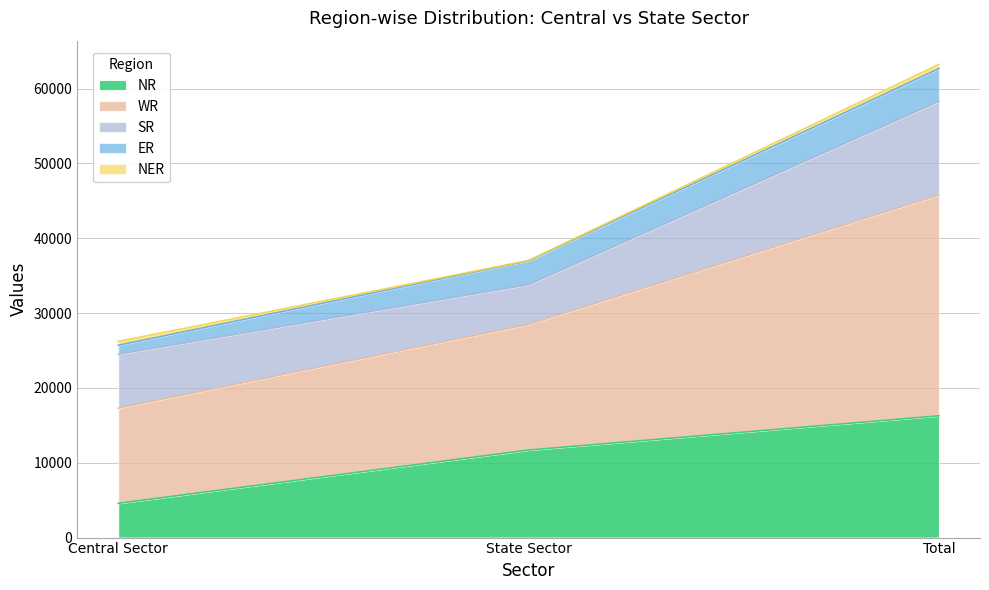

Where does the ER series first go above 3185?

Total